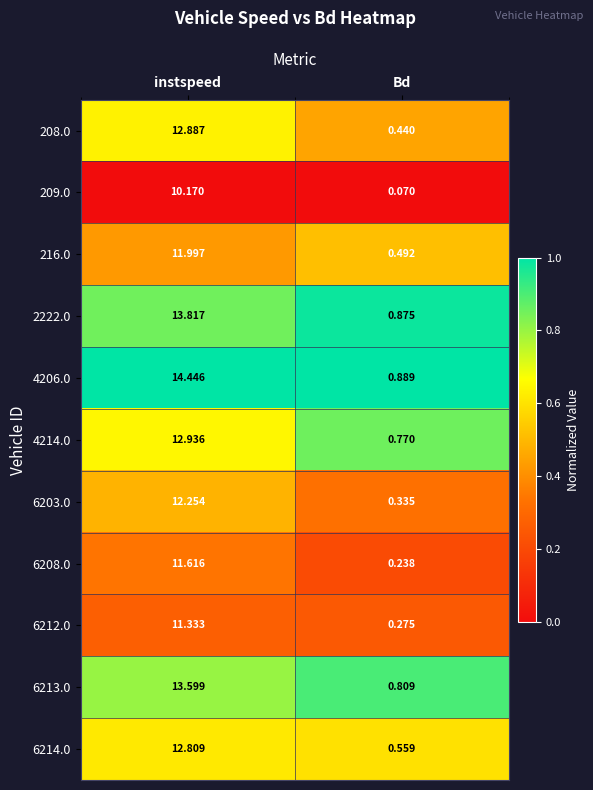

Where is 6213.0 nearest to the value 7?

Bd